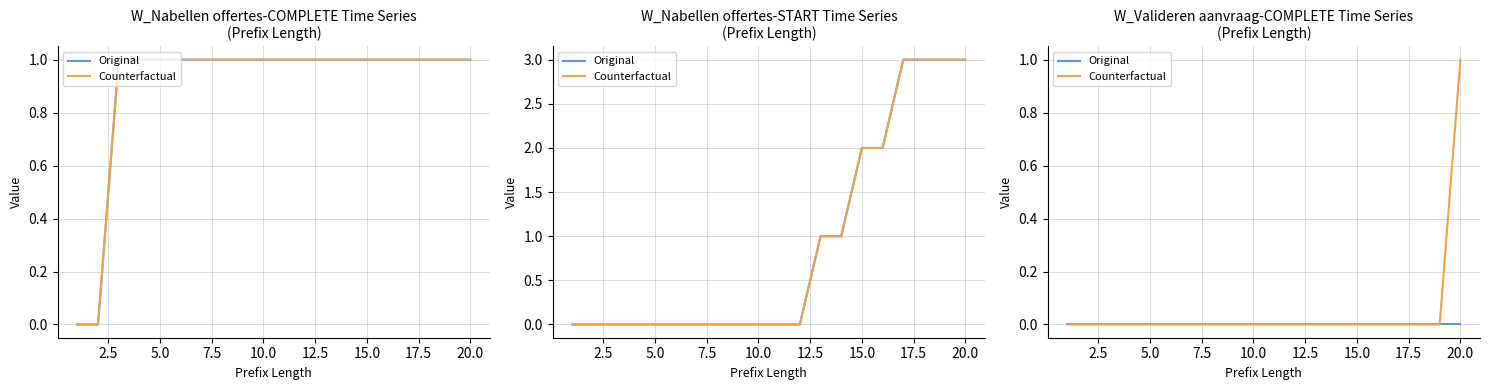

Which series has the largest total across all categories?

Counterfactual